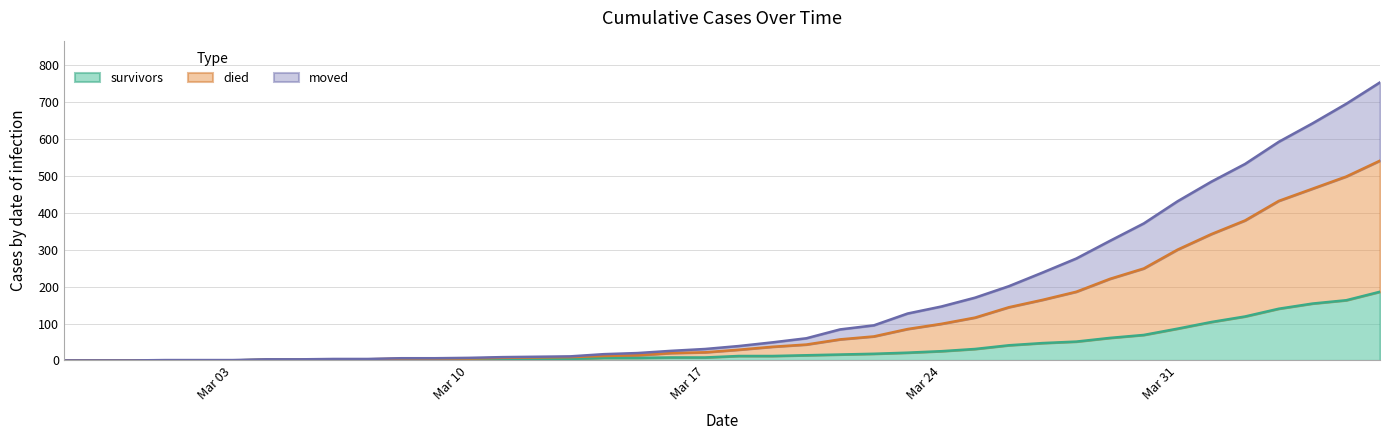

At which label does moved reach its minimum?

2020-02-27